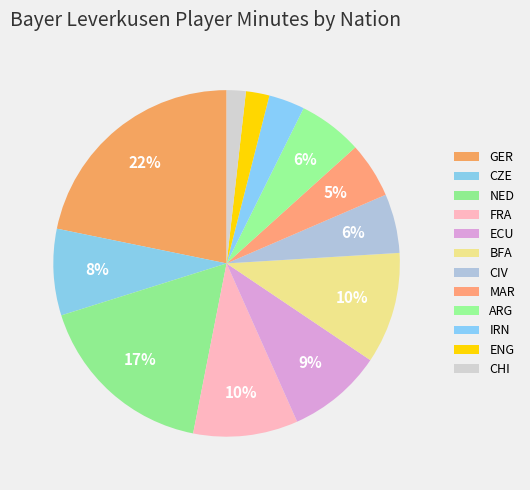

How many slices are in this pie chart?

12